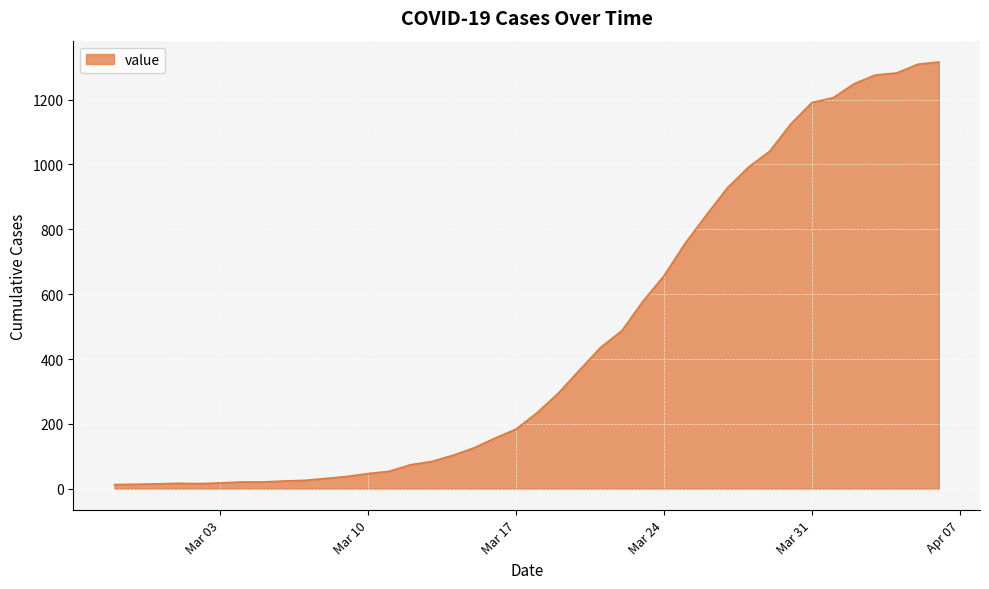

What is the maximum value shown in the chart?

1316